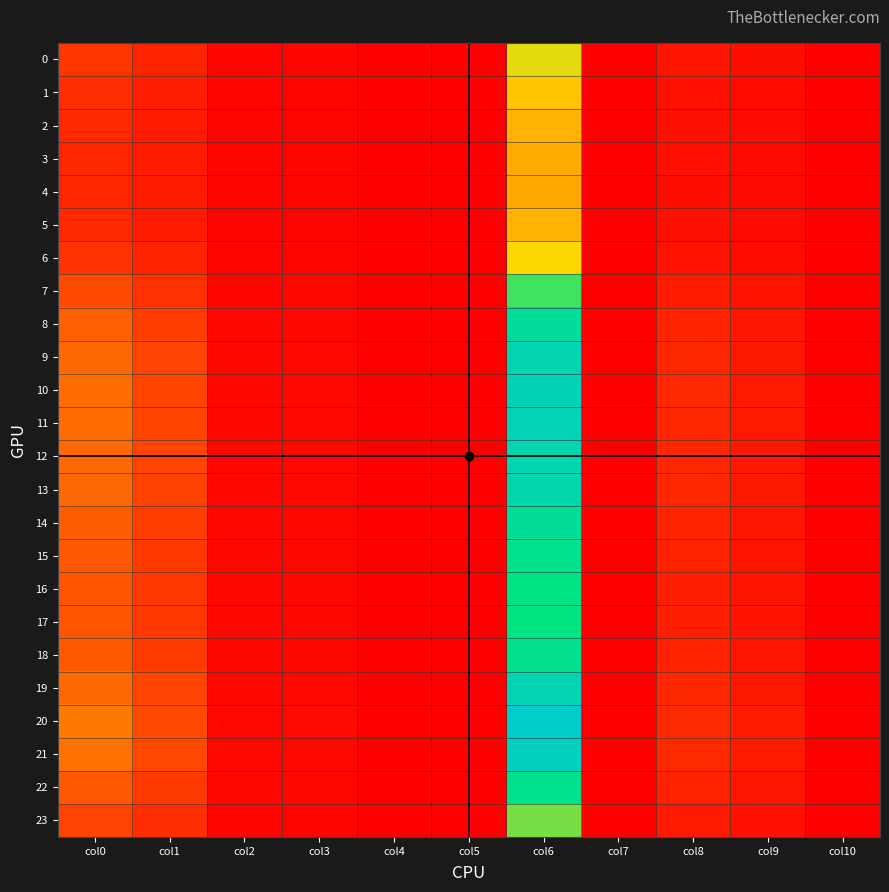

Which series has the largest range (max minus min)?

20